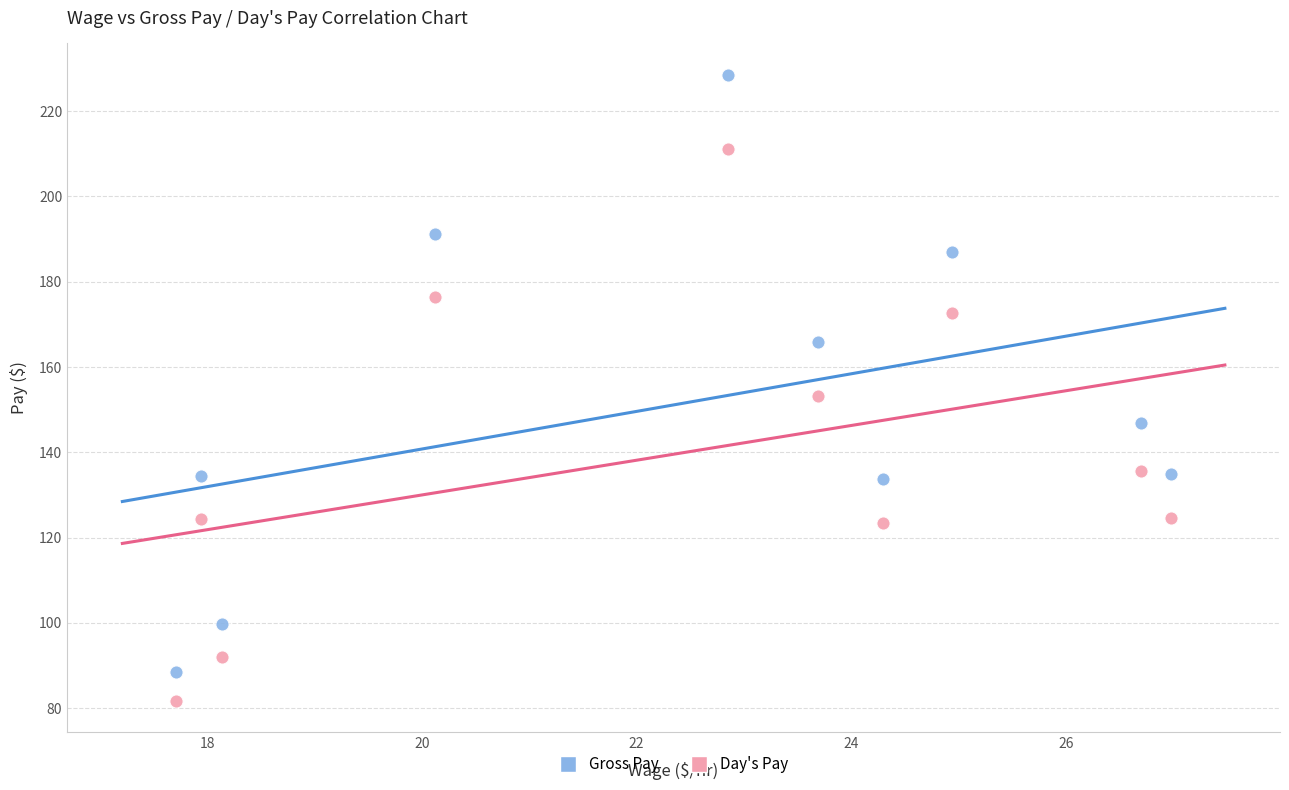

What are all the series names shown in the legend?

Gross Pay, Day's Pay